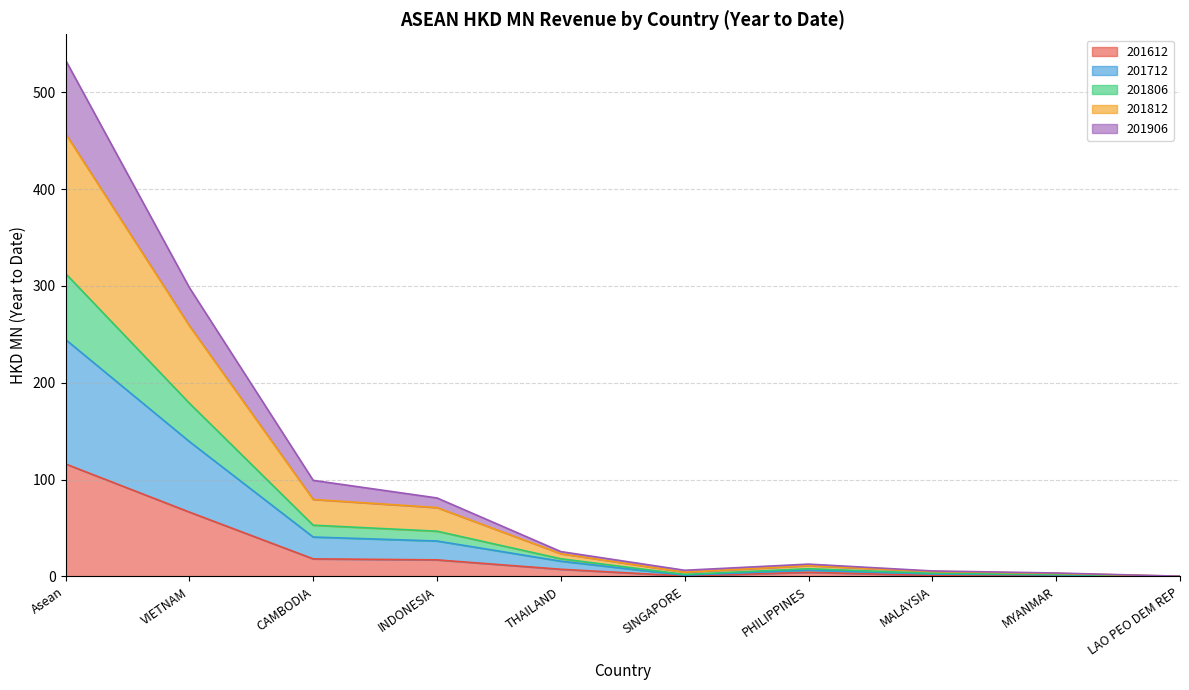

In 201812, how many points are lower than both neighbors (excluding endpoints)?

1